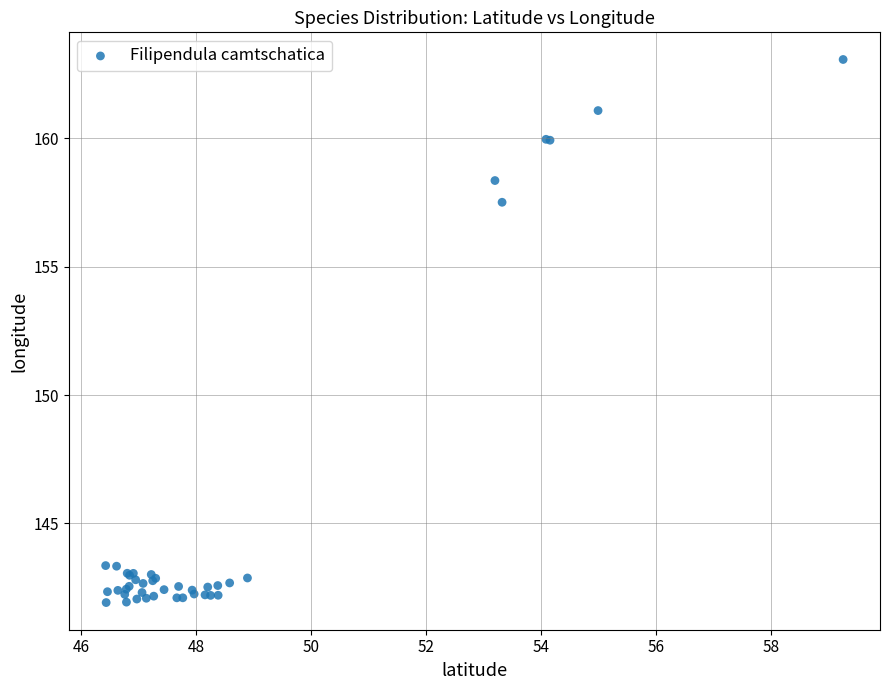

What Y value in the scatter plot is closest to 152?

157.5